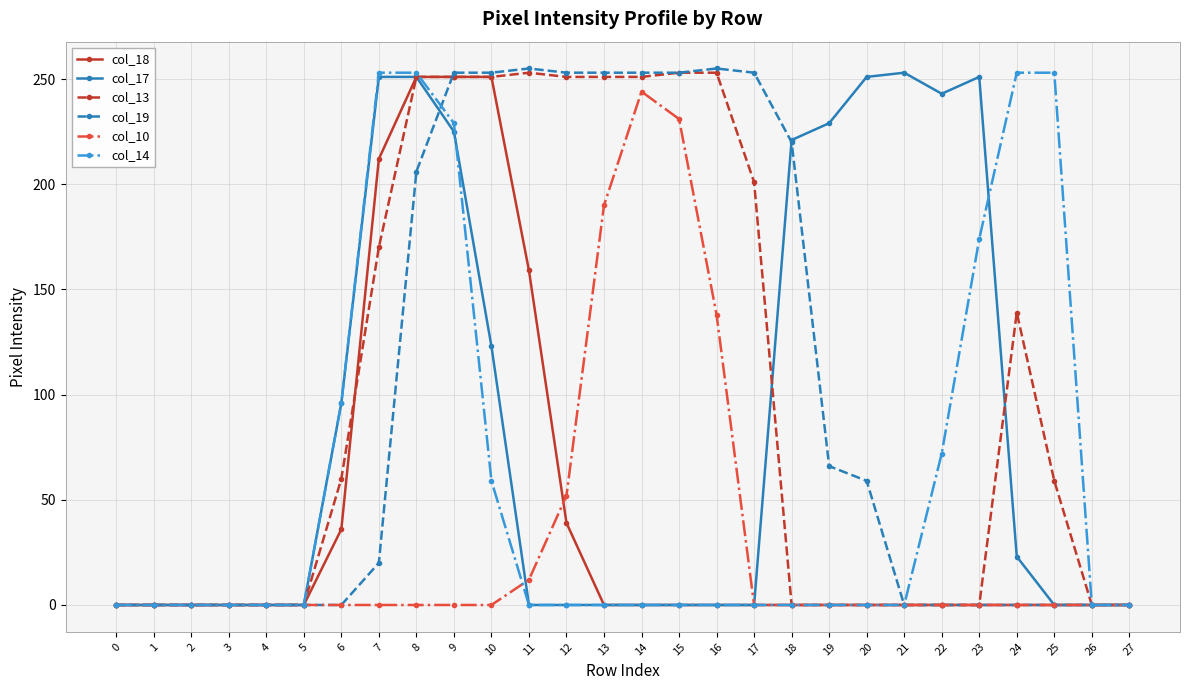

At which label is col_17 closest to 126?

10